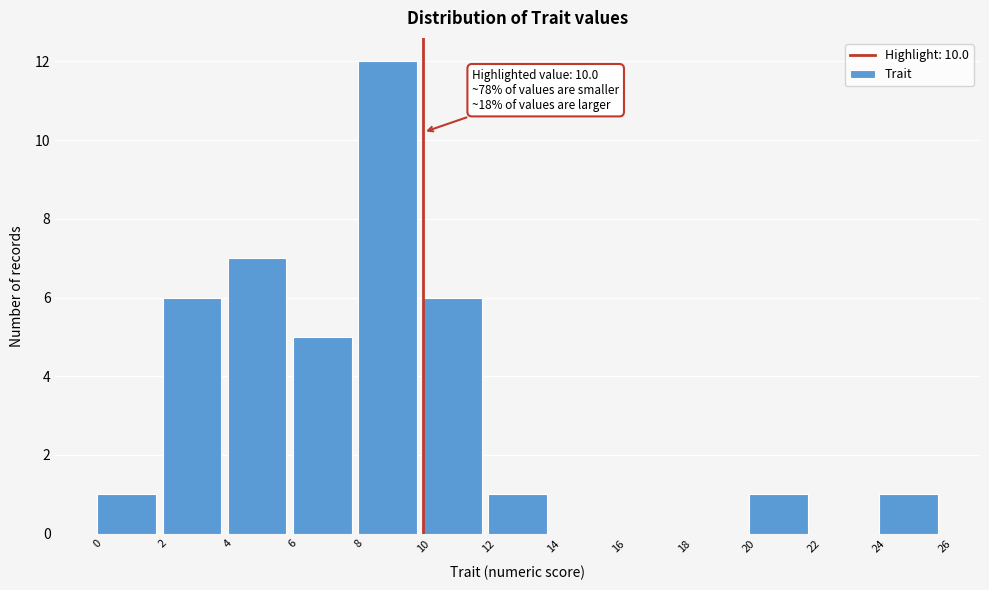

Over which range of the x-axis is the bar tallest?

8 to 10